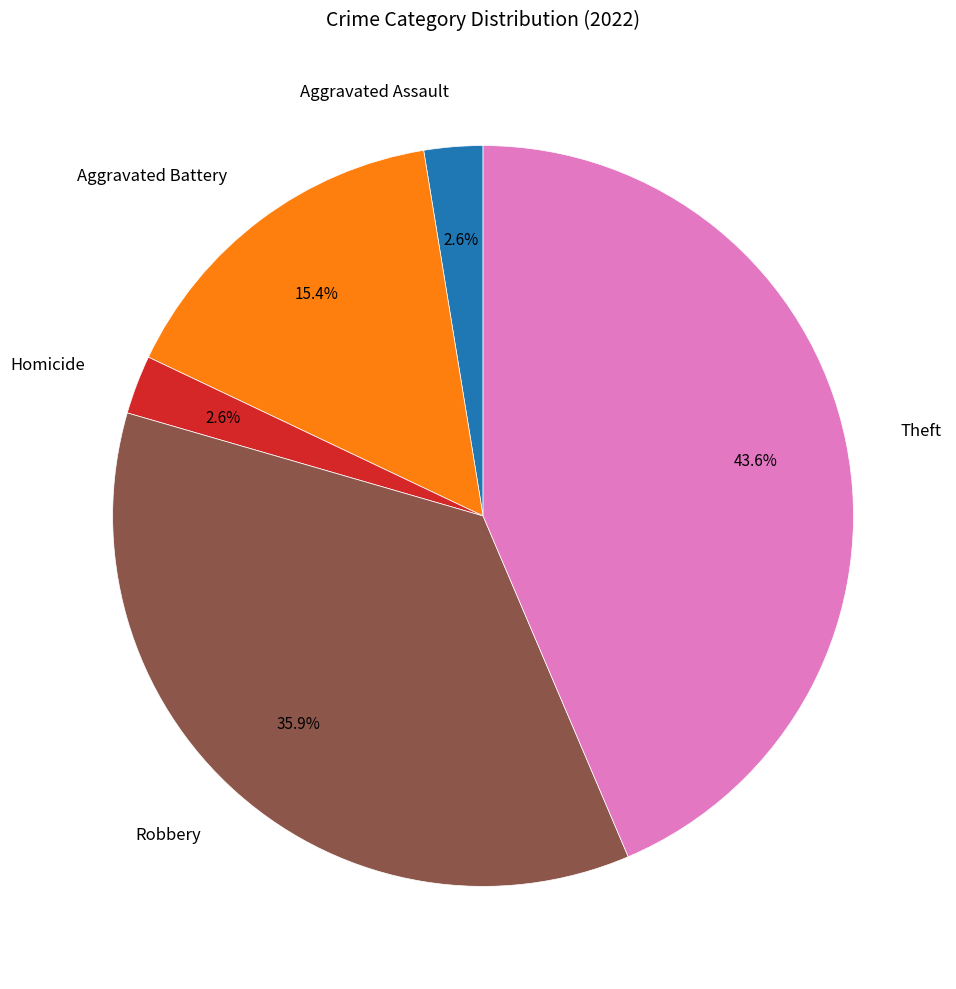

To the nearest percent, what is the average slice percentage?

20%